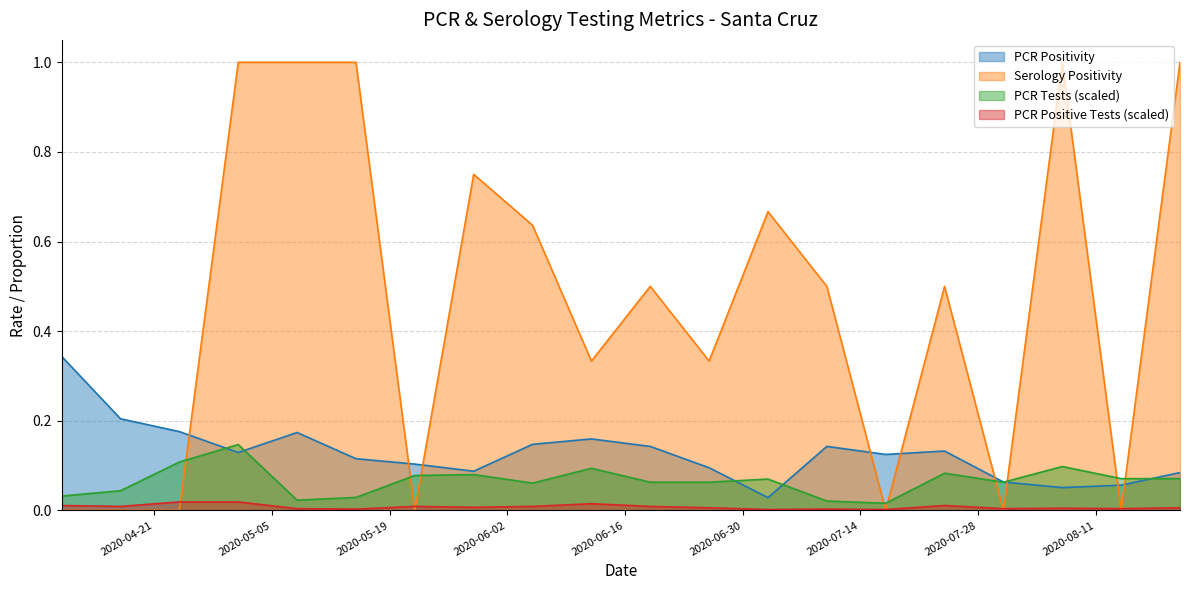

Reading right to left, transcribe all the data shown in this chart.

PCR Positivity: 2020-08-21=0.1	2020-08-14=0.1	2020-08-07=0.1	2020-07-31=0.1	2020-07-24=0.1	2020-07-17=0.1	2020-07-10=0.1	2020-07-03=0.0	2020-06-26=0.1	2020-06-19=0.1	2020-06-12=0.2	2020-06-05=0.1	2020-05-29=0.1	2020-05-22=0.1	2020-05-15=0.1	2020-05-08=0.2	2020-05-01=0.1	2020-04-24=0.2	2020-04-17=0.2	2020-04-10=0.3
Serology Positivity: 2020-08-21=1.0	2020-08-14=0.0	2020-08-07=1.0	2020-07-31=0.0	2020-07-24=0.5	2020-07-17=0.0	2020-07-10=0.5	2020-07-03=0.7	2020-06-26=0.3	2020-06-19=0.5	2020-06-12=0.3	2020-06-05=0.6	2020-05-29=0.8	2020-05-22=0.0	2020-05-15=1.0	2020-05-08=1.0	2020-05-01=1.0	2020-04-24=0.0	2020-04-17=0.0	2020-04-10=0.0
PCR Tests (scaled): 2020-08-21=0.1	2020-08-14=0.1	2020-08-07=0.1	2020-07-31=0.1	2020-07-24=0.1	2020-07-17=0.0	2020-07-10=0.0	2020-07-03=0.1	2020-06-26=0.1	2020-06-19=0.1	2020-06-12=0.1	2020-06-05=0.1	2020-05-29=0.1	2020-05-22=0.1	2020-05-15=0.0	2020-05-08=0.0	2020-05-01=0.1	2020-04-24=0.1	2020-04-17=0.0	2020-04-10=0.0
PCR Positive Tests (scaled): 2020-08-21=0.0	2020-08-14=0.0	2020-08-07=0.0	2020-07-31=0.0	2020-07-24=0.0	2020-07-17=0.0	2020-07-10=0.0	2020-07-03=0.0	2020-06-26=0.0	2020-06-19=0.0	2020-06-12=0.0	2020-06-05=0.0	2020-05-29=0.0	2020-05-22=0.0	2020-05-15=0.0	2020-05-08=0.0	2020-05-01=0.0	2020-04-24=0.0	2020-04-17=0.0	2020-04-10=0.0